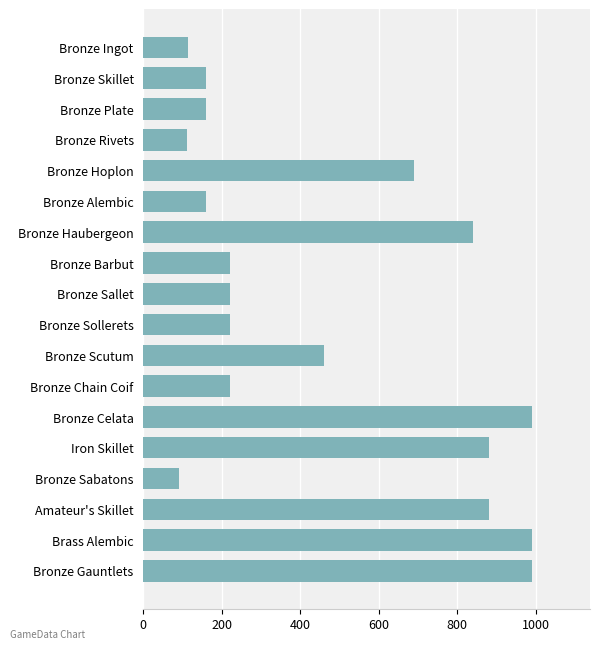

How many bars are there in total?

18